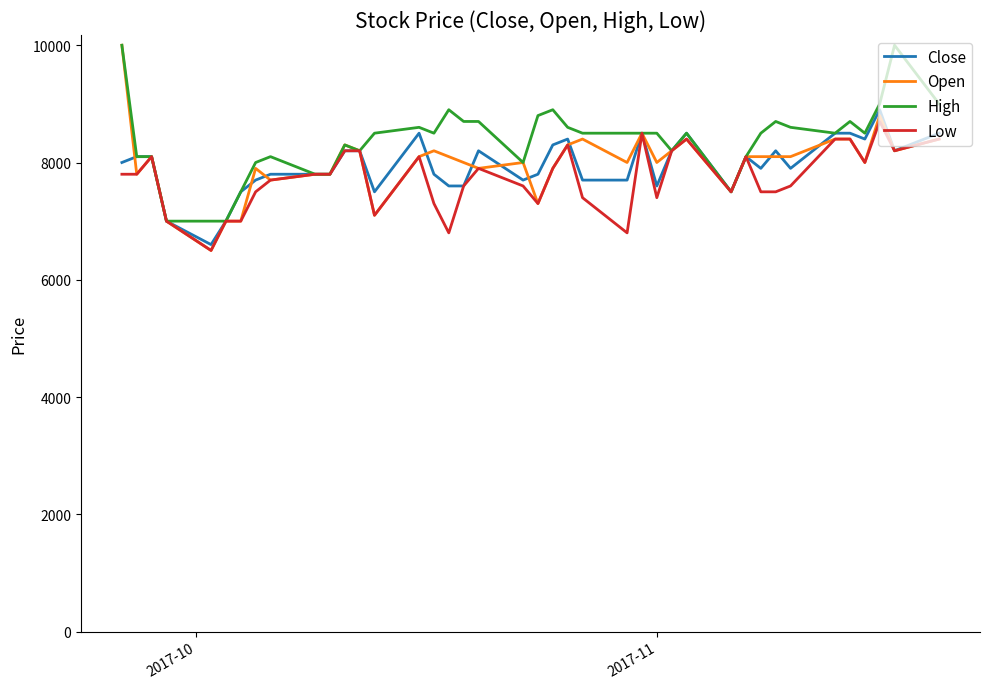

What is the minimum value shown in the chart?

6500